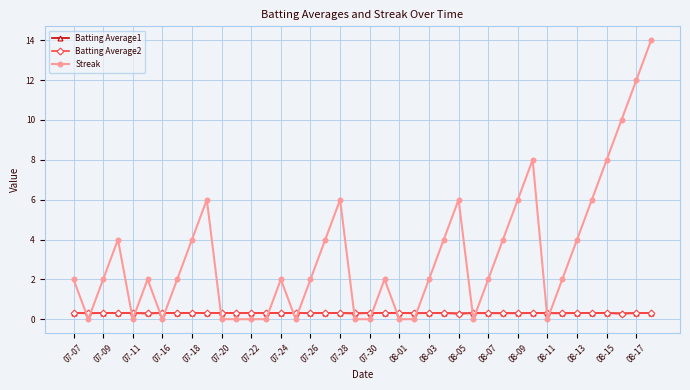

Which series has the largest total across all categories?

Streak